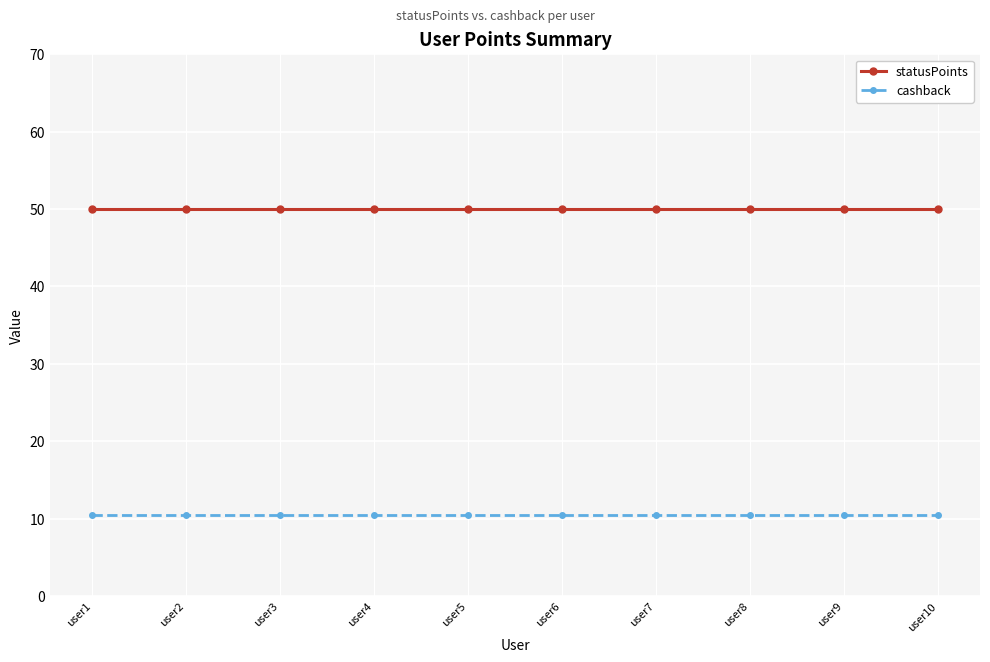

Rank the series at user1 from lowest to highest value.

cashback, statusPoints